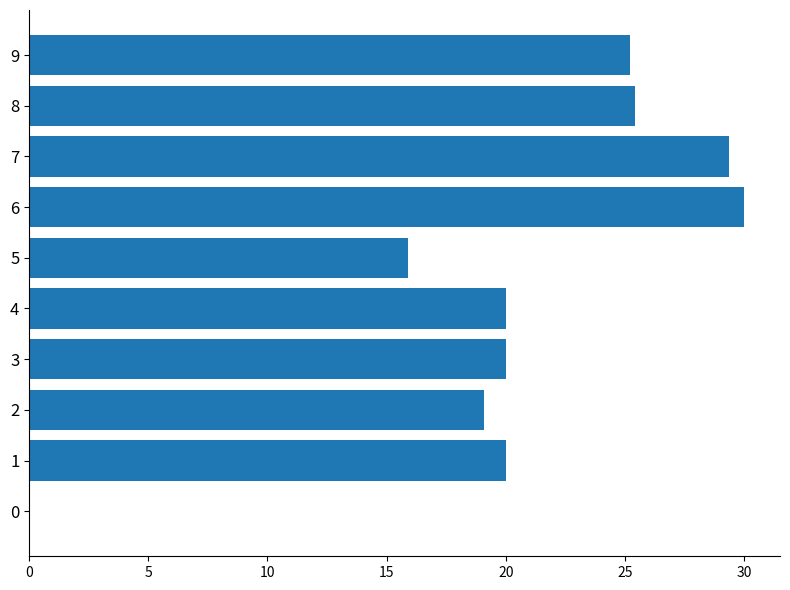

What is the maximum value shown in the chart?

30.0